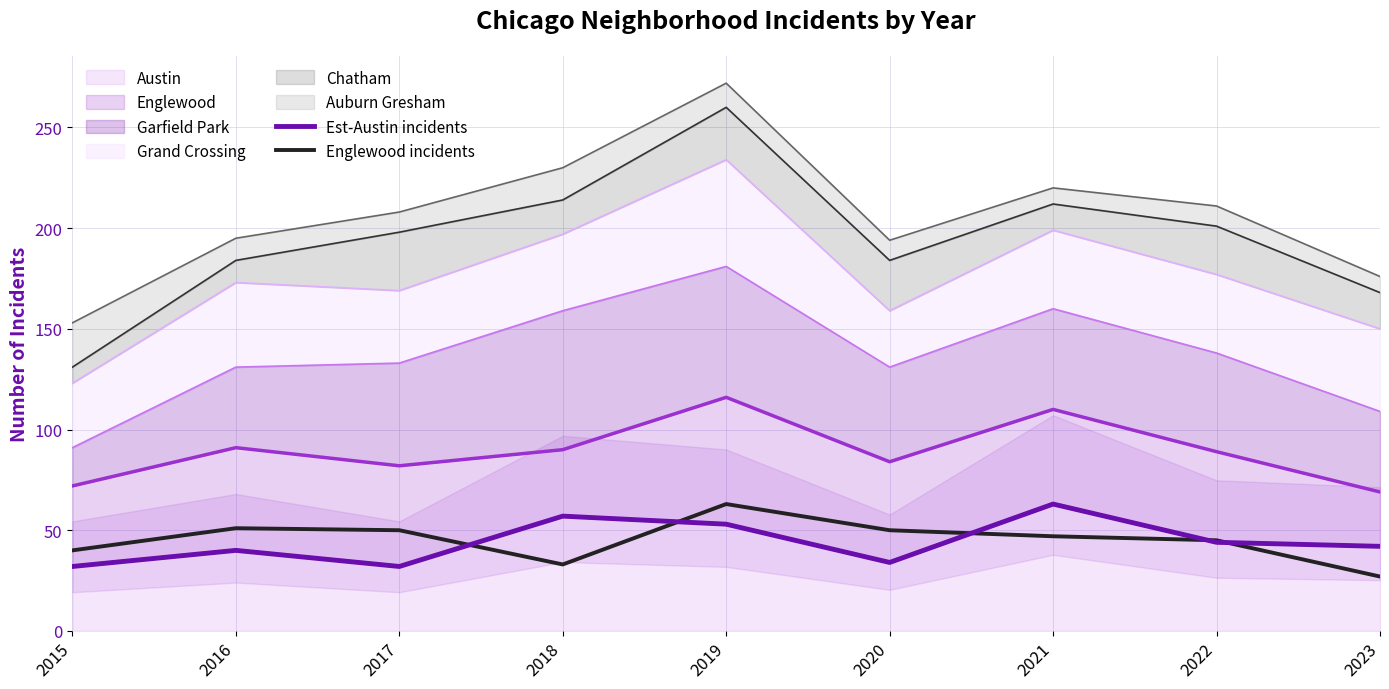

Which category has the highest value in the Est-Austin incidents series?

2021